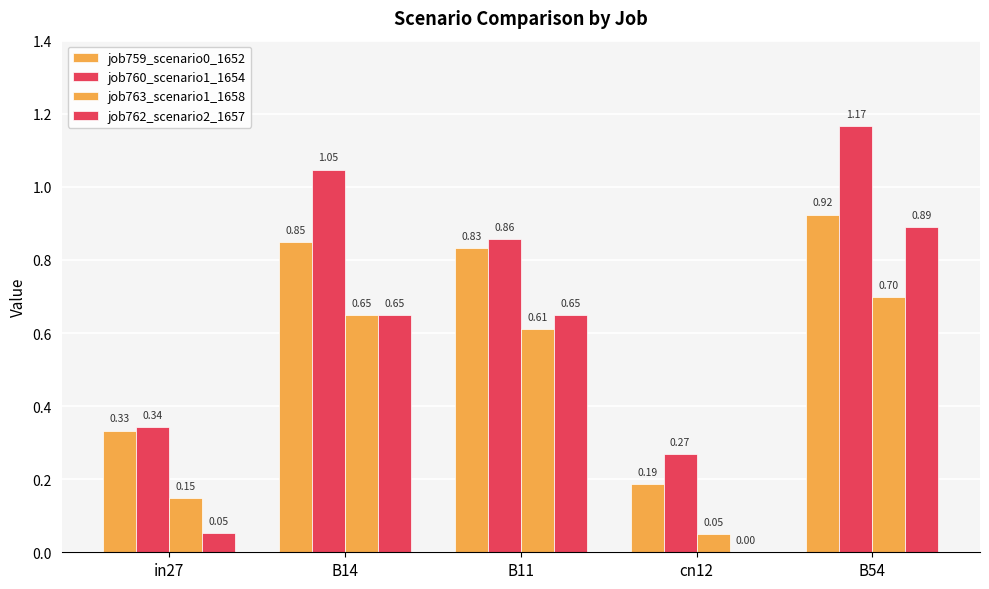

At which category is the sum across all series the highest?

B54